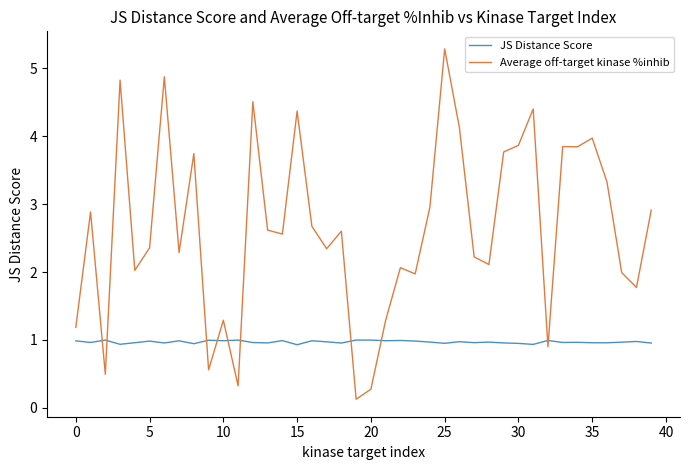

Which series ends up on top after the final intersection of Average off-target kinase %inhib and JS Distance Score?

Average off-target kinase %inhib